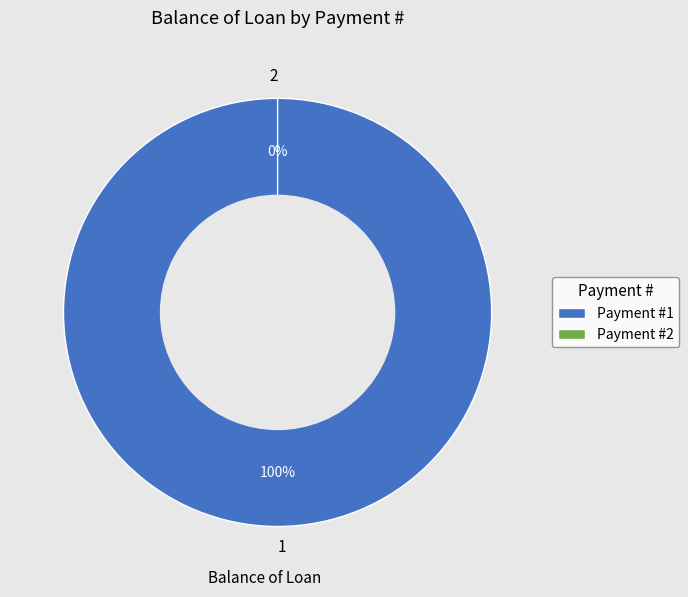

What is the smallest slice in the pie chart?

2